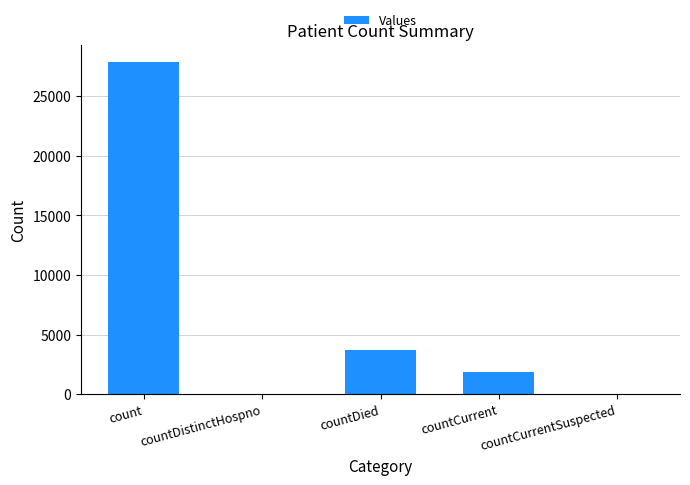

Are the bars horizontal?

No